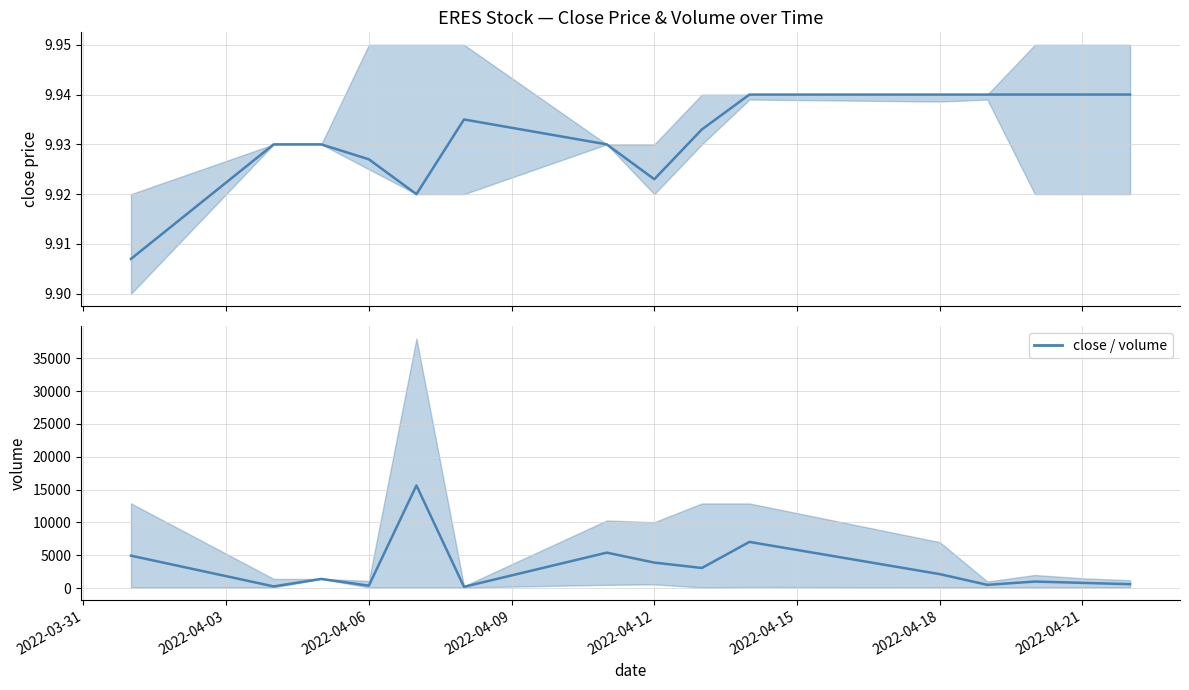

What is the sum of all close values?

149.0